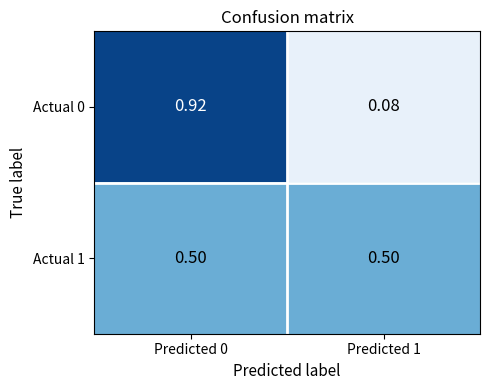

At which category does the chart reach its minimum across all series?

Predicted 1